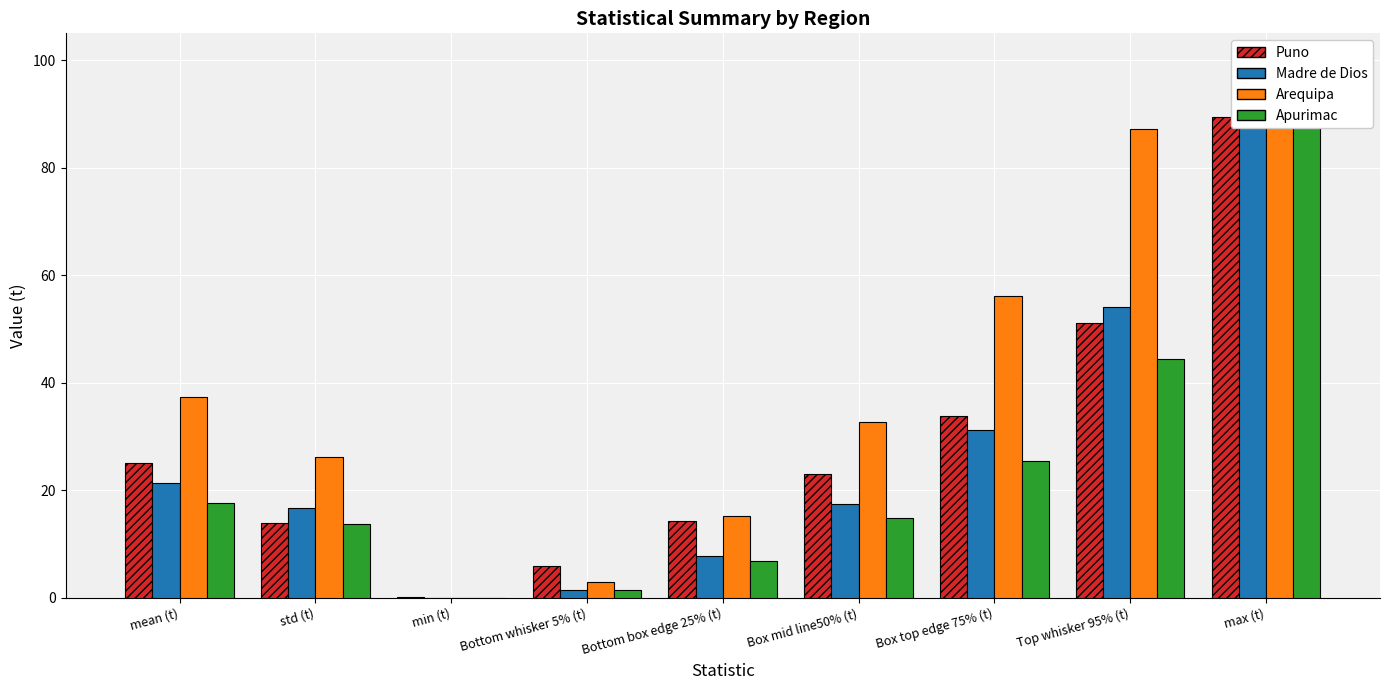

At which label does Arequipa reach its minimum?

min (t)